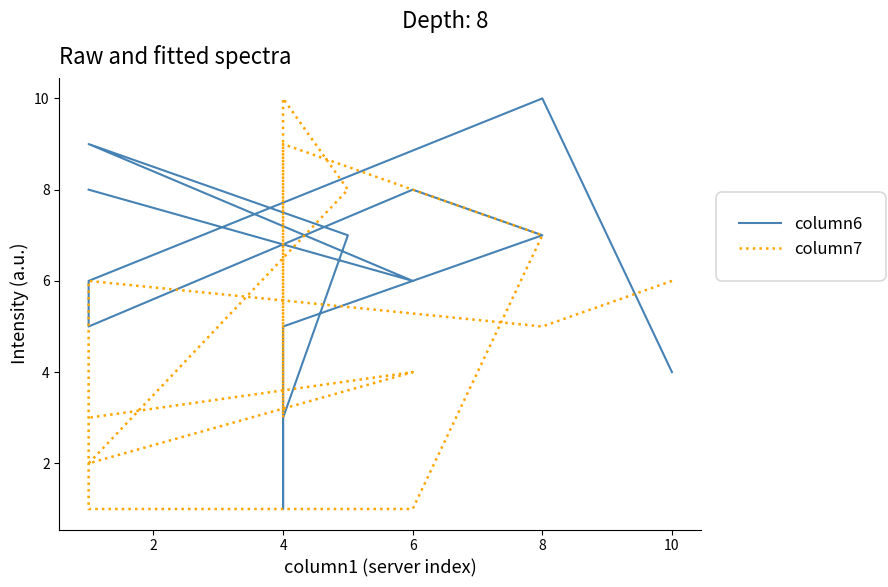

Reading left to right, extract all data points from this chart.

column6: 4	10	6	5	8	7	5	2	1	3	7	9	6	8
column7: 6	5	6	1	1	7	9	3	10	10	8	2	4	3